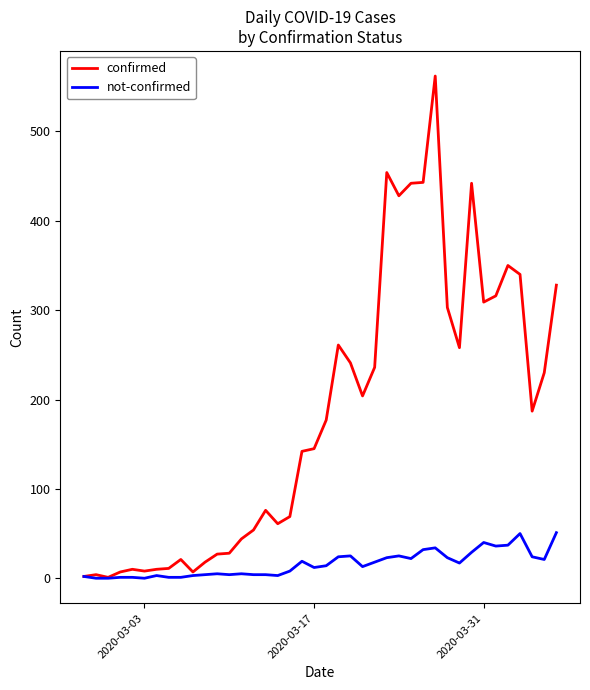

What is the difference between the maximum and second lowest values in the not-confirmed series?

51